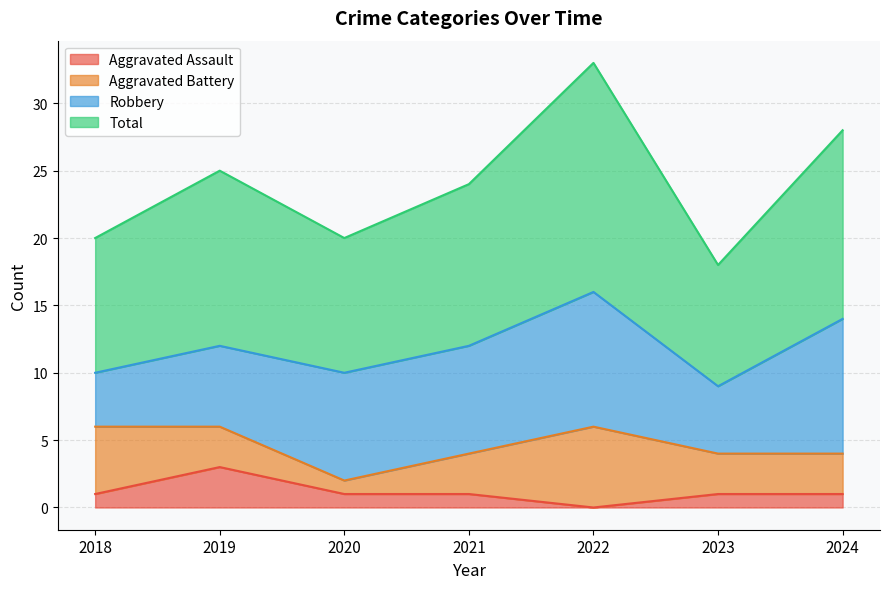

At which label does Total first exceed 24?

2019